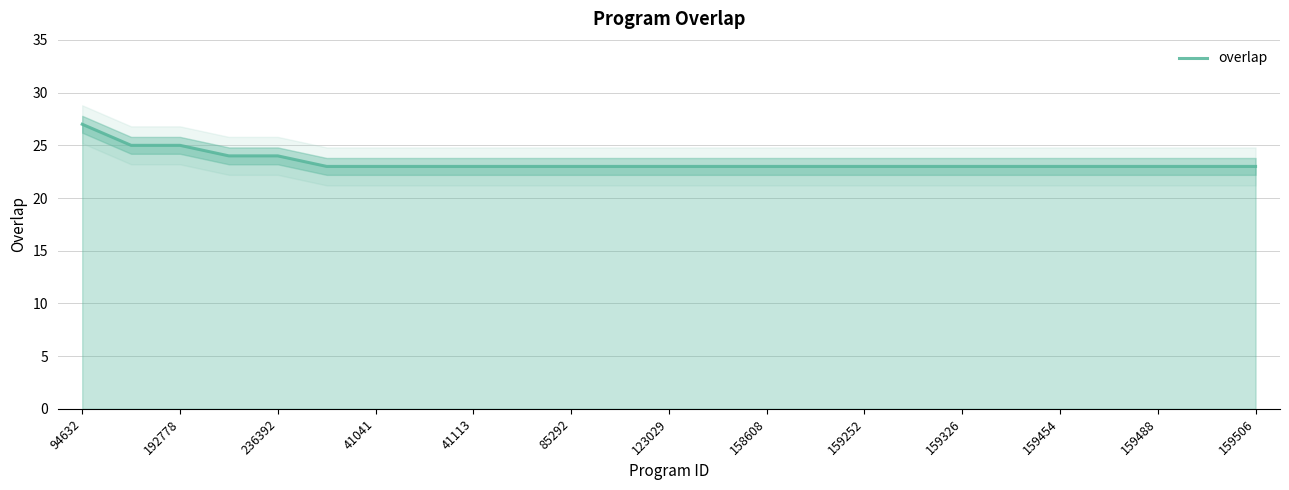

What is the maximum value for overlap?

27